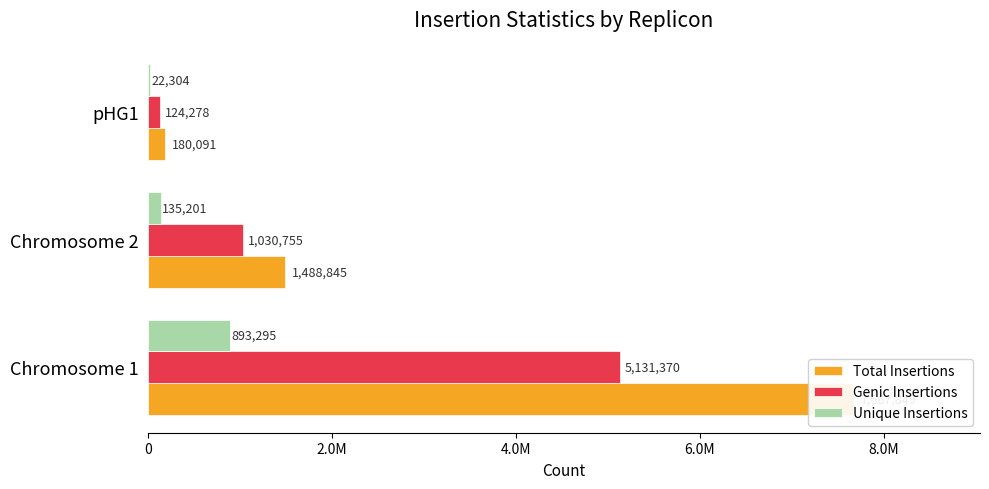

What is the smallest value displayed?

22304